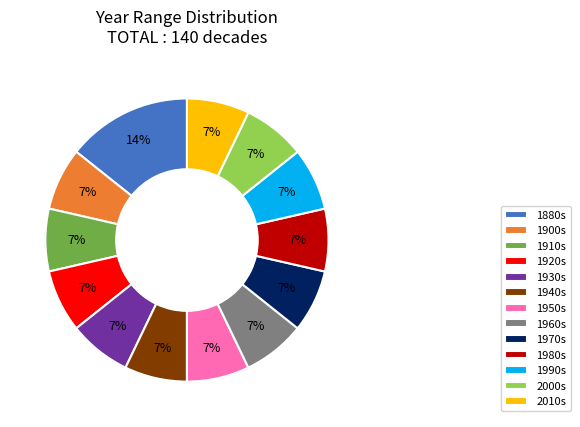

How many slices are in this pie chart?

13